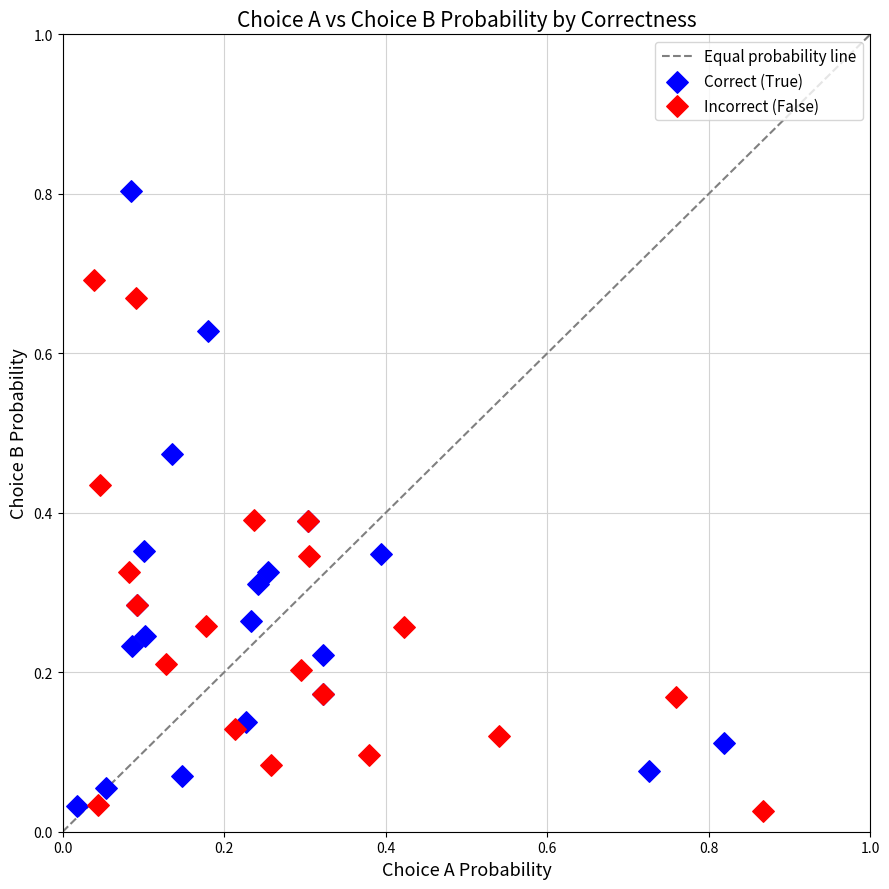

Which series has the widest spread of Y values?

Correct (True)